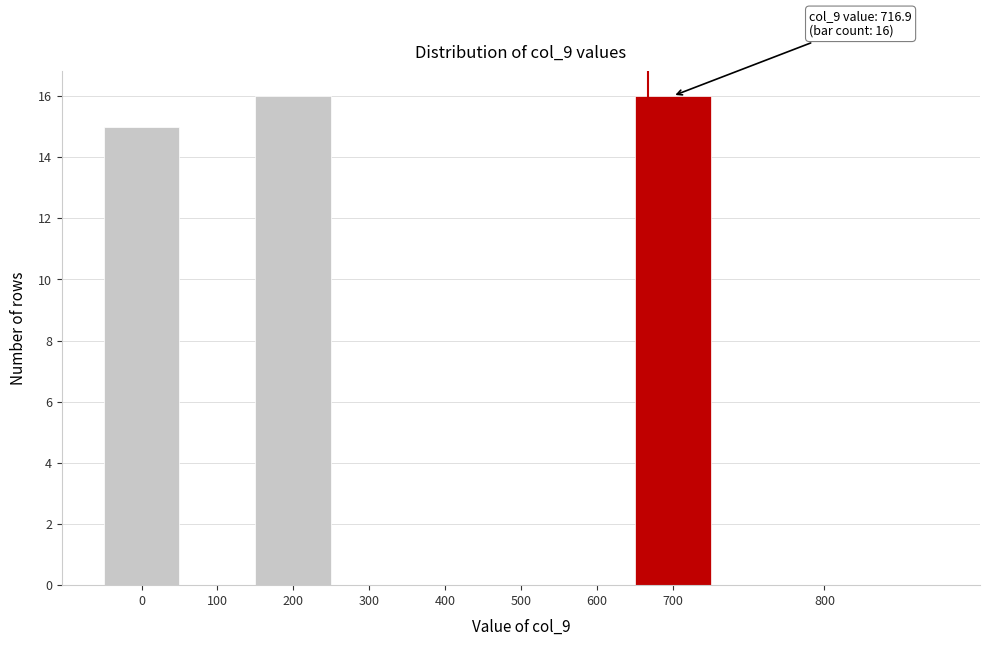

Reading right to left, transcribe all the data shown in this chart.

800=0	700=16	600=0	500=0	400=0	300=0	200=16	100=0	0=15